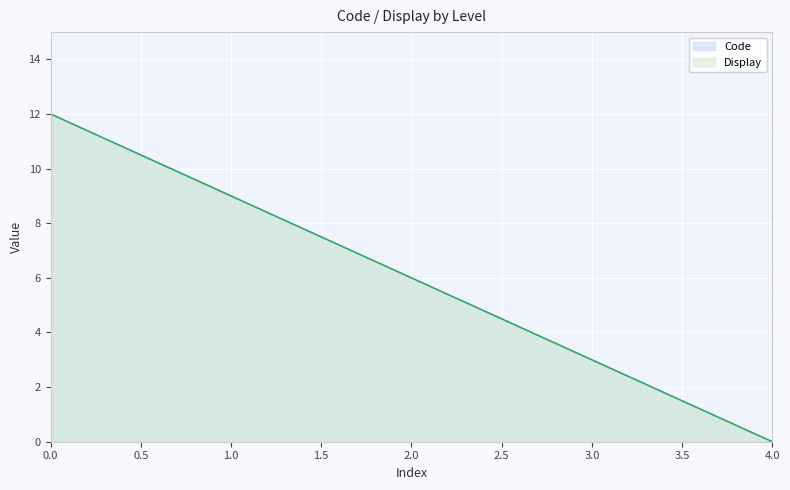

What are all the series names shown in the legend?

Code, Display